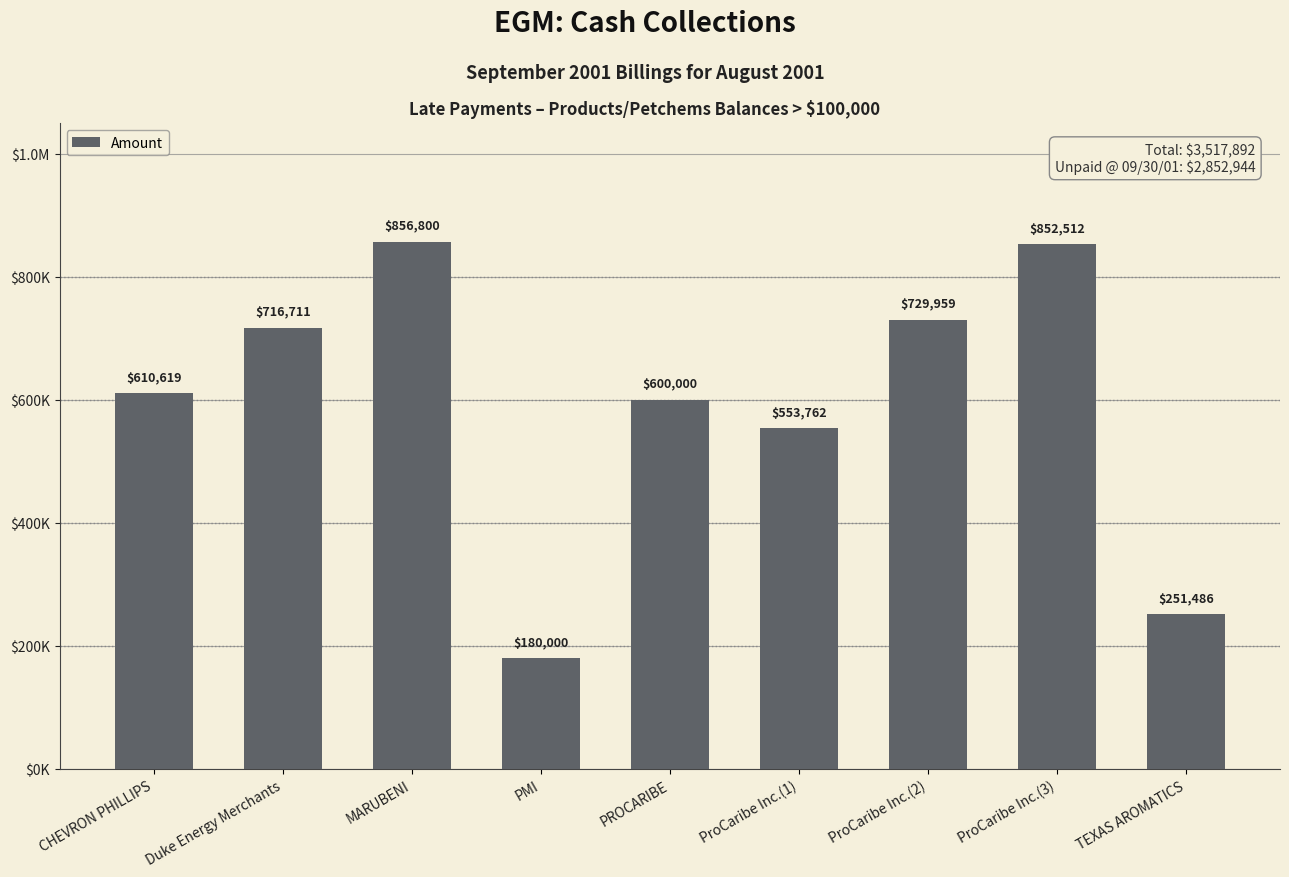

List the labels in order of value, smallest first.

PMI, TEXAS AROMATICS, ProCaribe Inc.(1), PROCARIBE, CHEVRON PHILLIPS, Duke Energy Merchants, ProCaribe Inc.(2), ProCaribe Inc.(3), MARUBENI